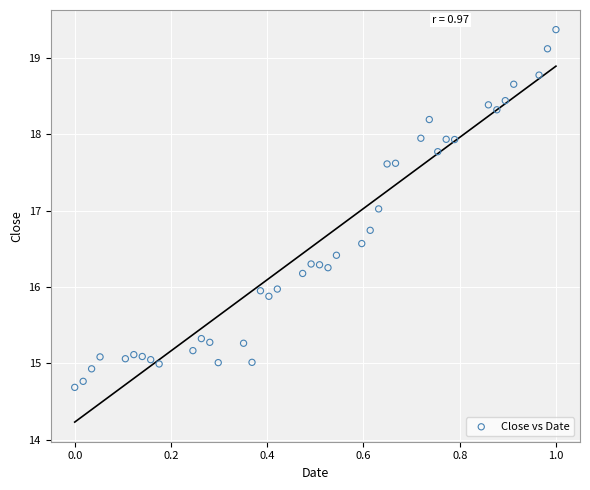

What is the range of Y values (max minus min)?

4.7